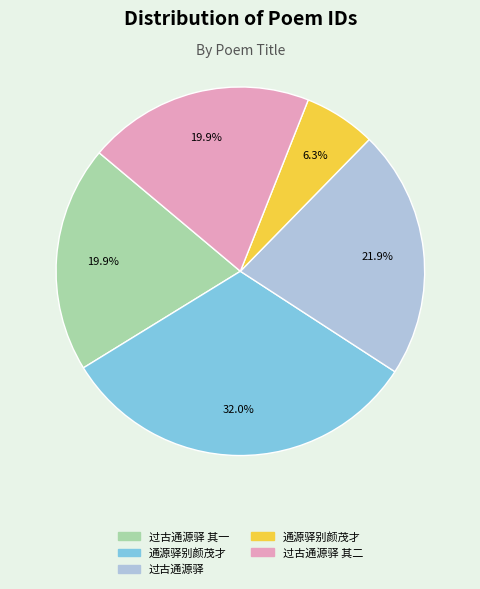

Does any single category account for the majority?

No